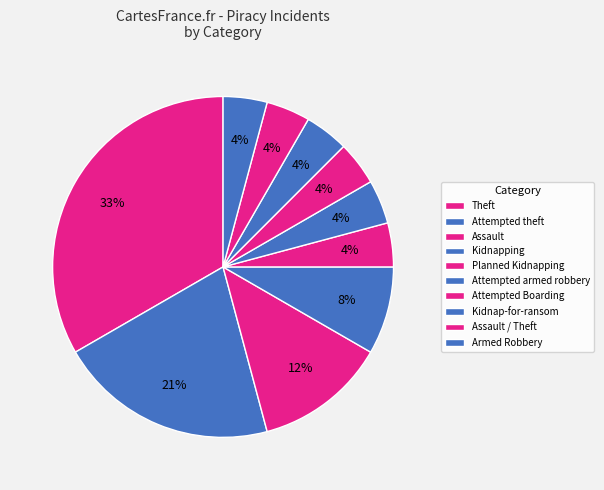

Does Kidnap-for-ransom account for over 50% of the chart?

No